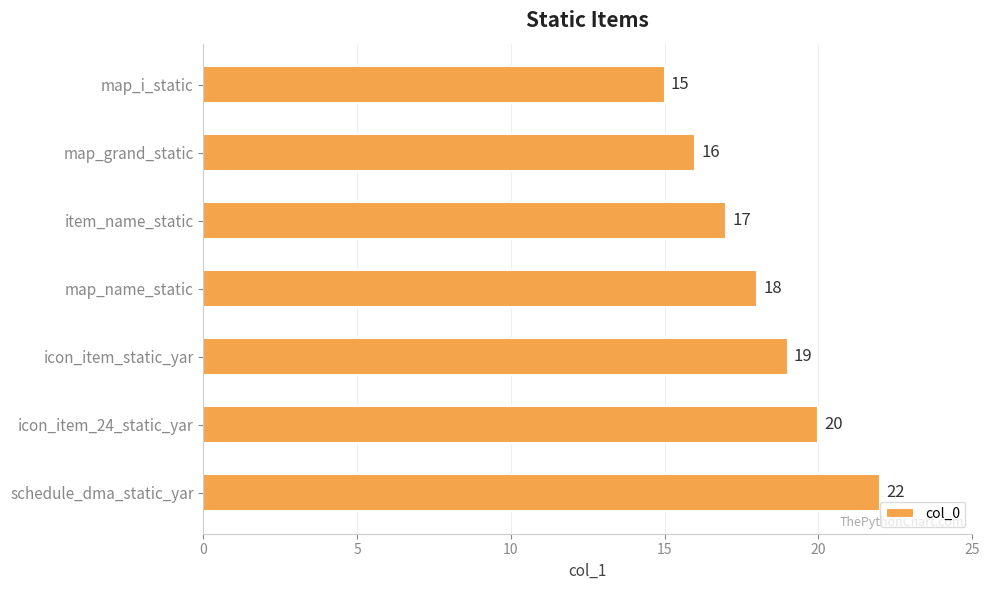

How many distinct data groups are displayed?

1